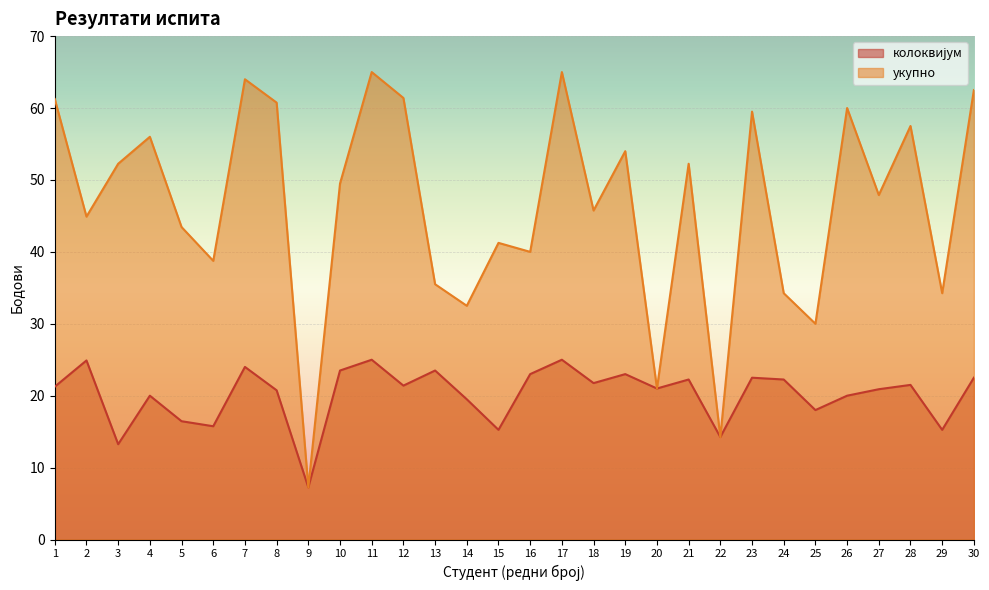

Which series has the widest spread of values?

укупно